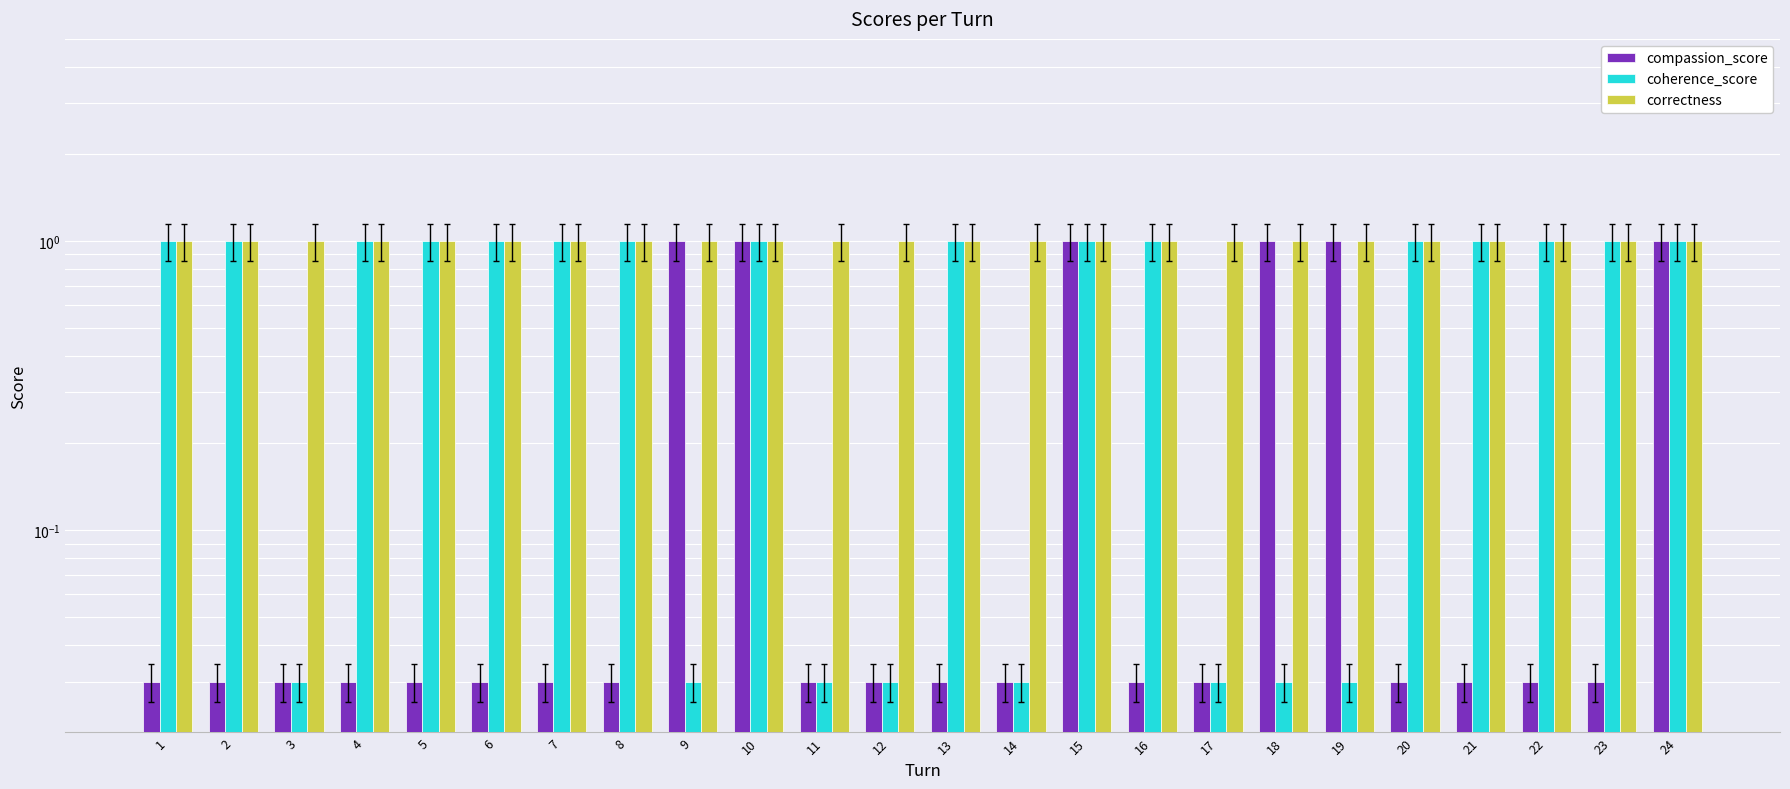

Which series has the widest spread of values?

compassion_score